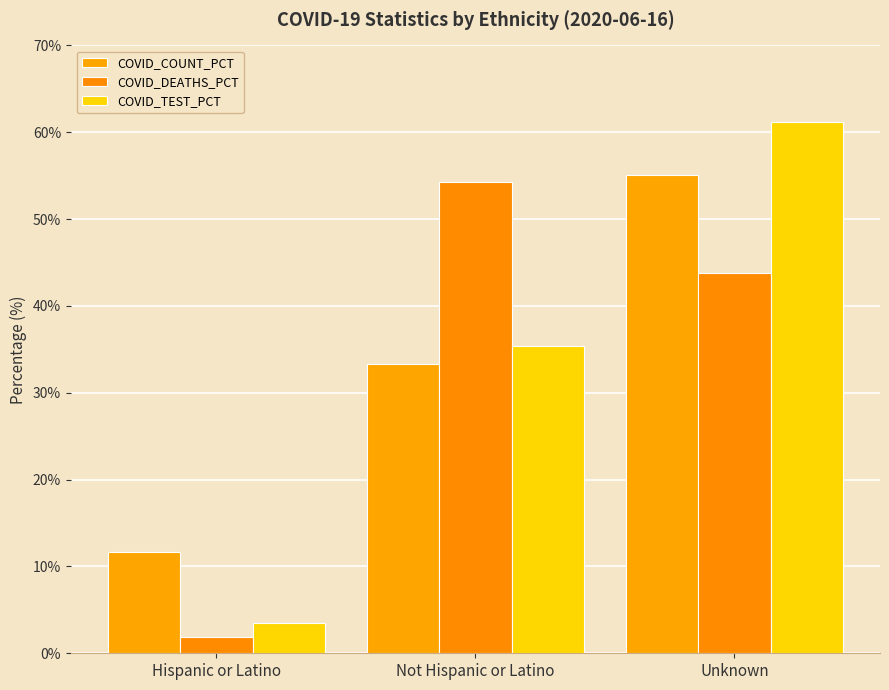

What is the difference between the maximum and minimum values in the COVID_DEATHS_PCT series?

52.4